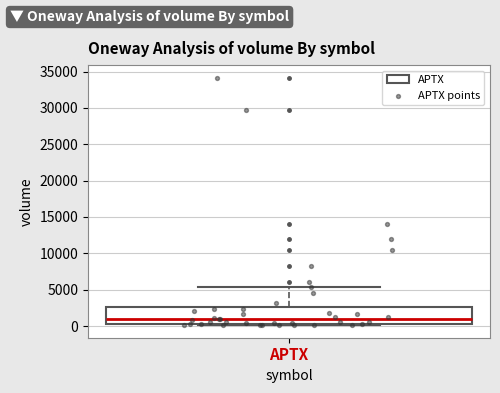

Where does the median line of the box for APTX sit on the y-axis? The values are not printed on the chart, so give them approximately, as read against the axis.

1000